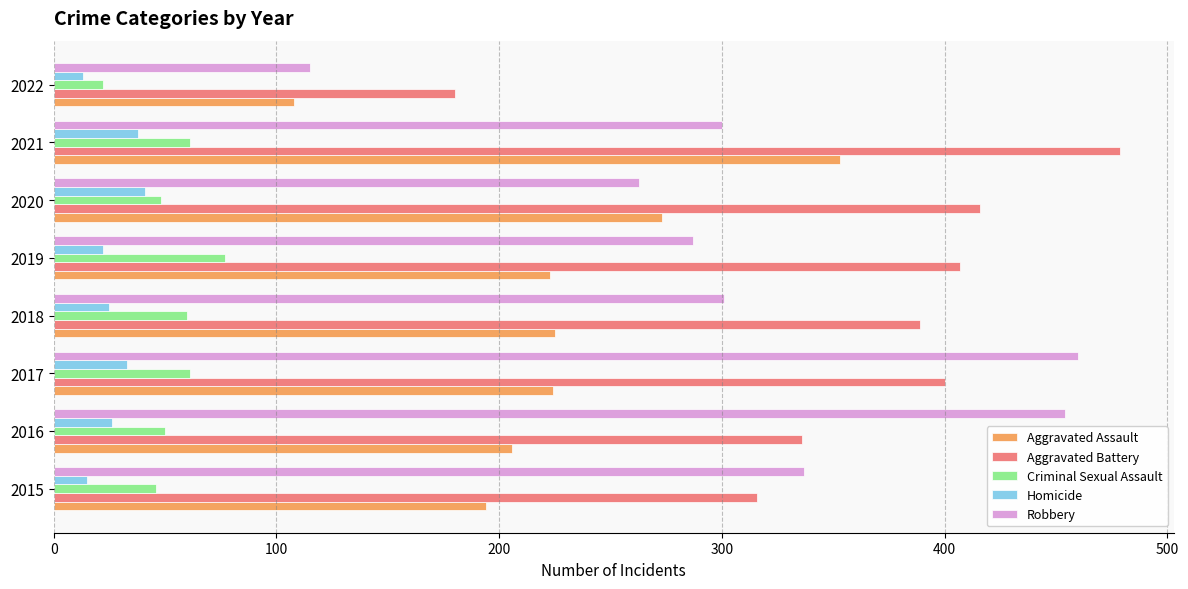

What is the difference between the Robbery values at 2016 and 2022?

339